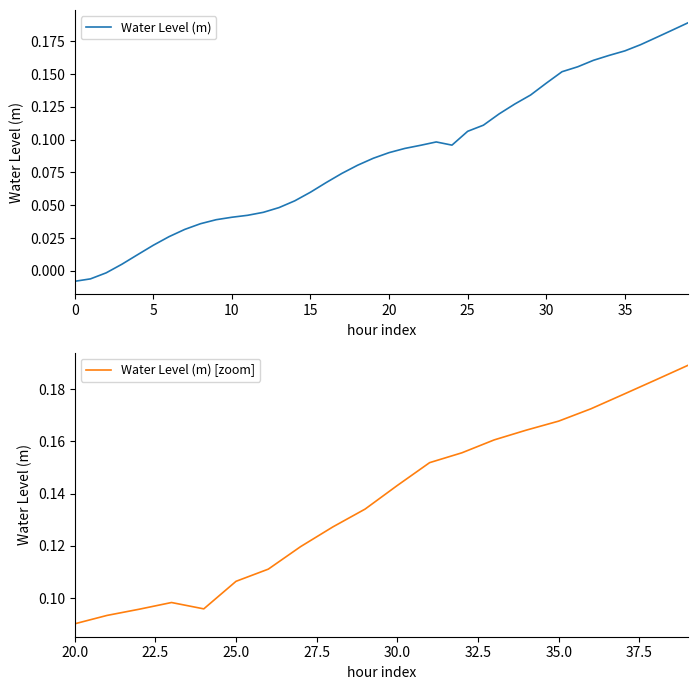

Reading left to right, what are all the values shown in this chart?

-0.0	-0.0	-0.0	0.0	0.0	0.0	0.0	0.0	0.0	0.0	0.0	0.0	0.0	0.0	0.1	0.1	0.1	0.1	0.1	0.1	0.1	0.1	0.1	0.1	0.1	0.1	0.1	0.1	0.1	0.1	0.1	0.2	0.2	0.2	0.2	0.2	0.2	0.2	0.2	0.2